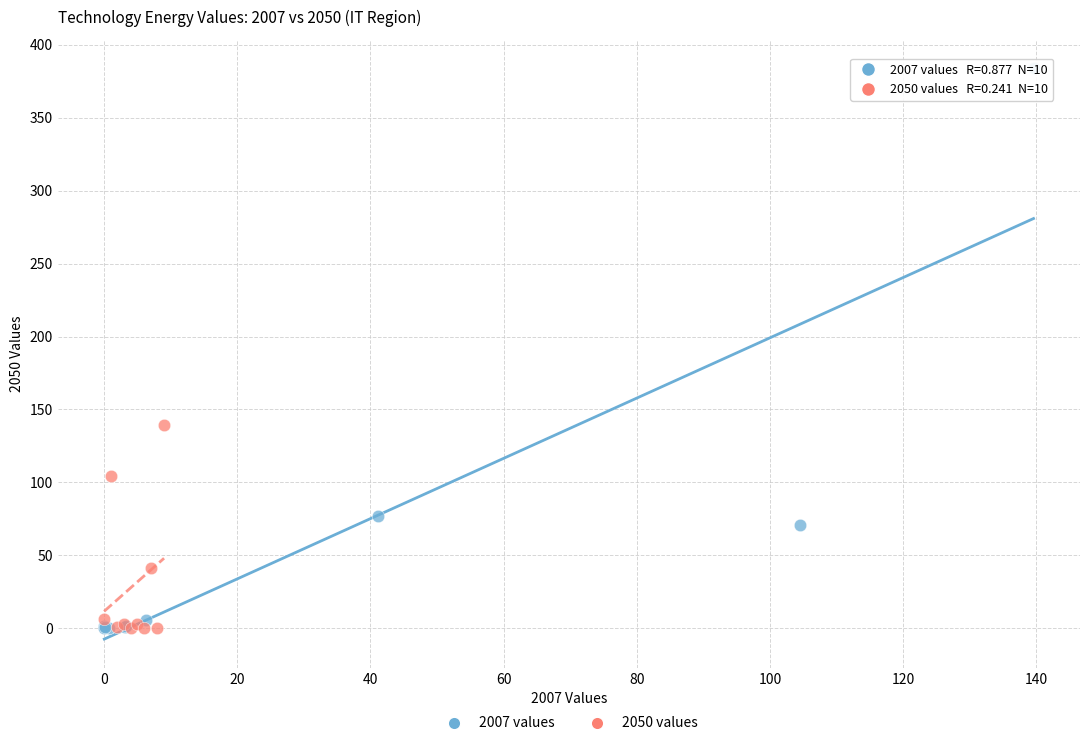

Which series has the largest Y range (max minus min)?

2007 values